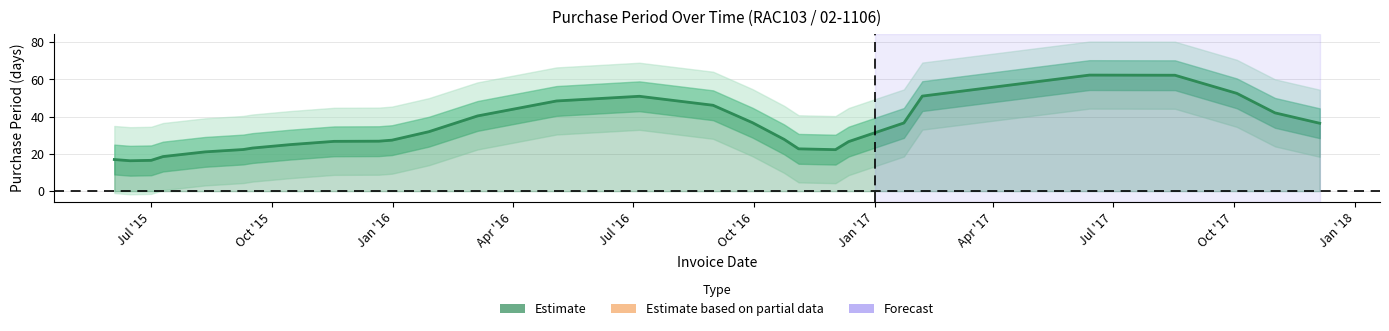

What is the sum of all values?

937